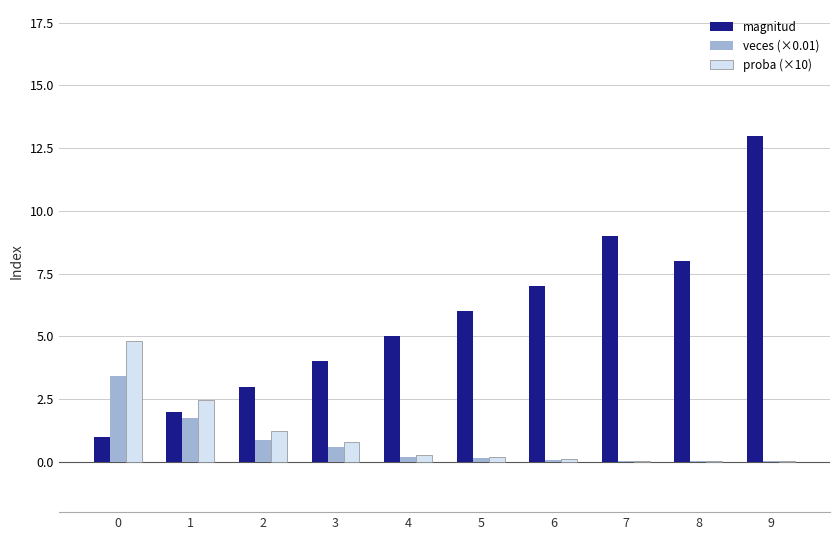

What is the sum of all veces (×0.01) values?

7.1